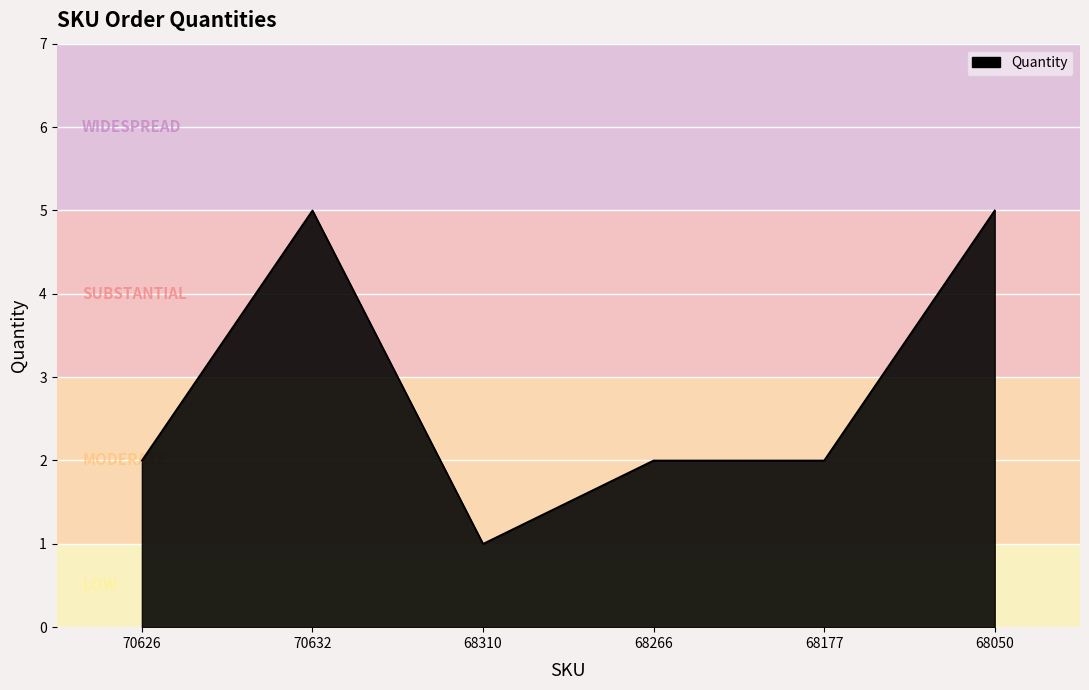

The chart shows a value of 5 at 68050. True or false?

True